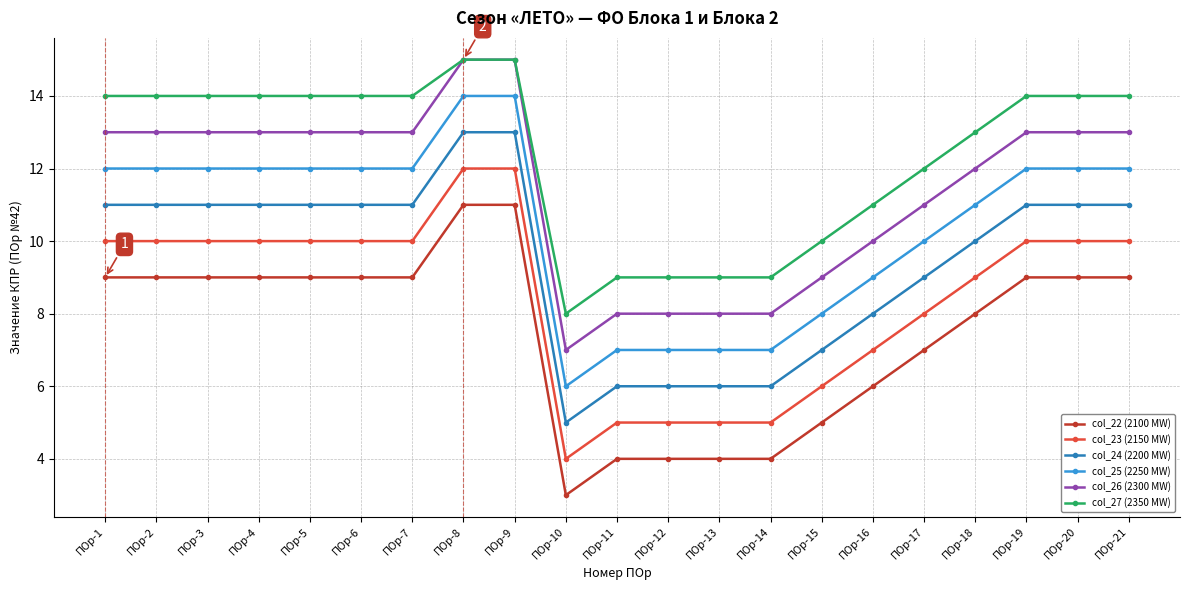

What is the value of the col_26 (2300 MW) point at the 16th from the left?

10